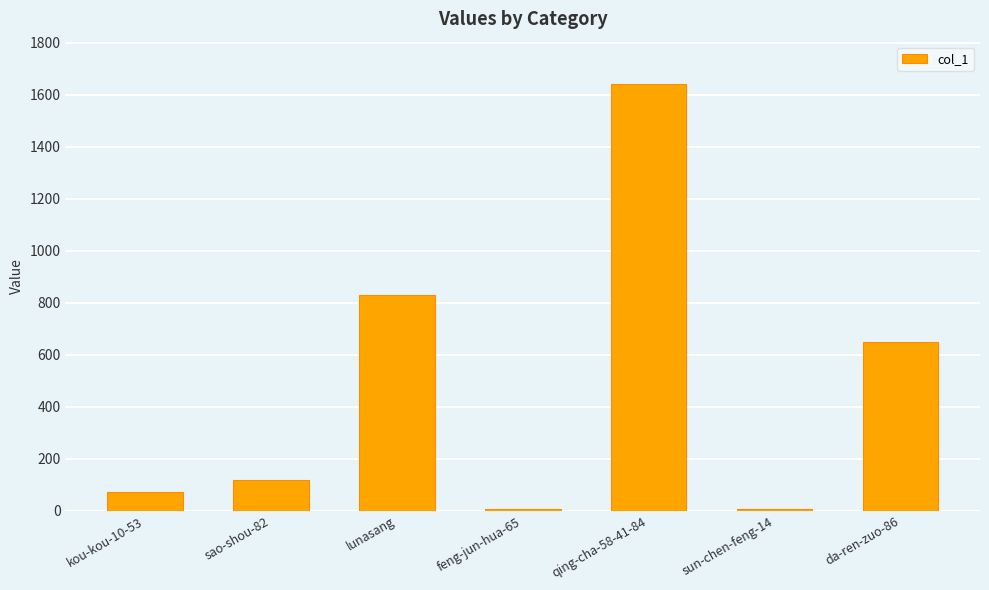

True or false: the data shows 346 at da-ren-zuo-86.

False